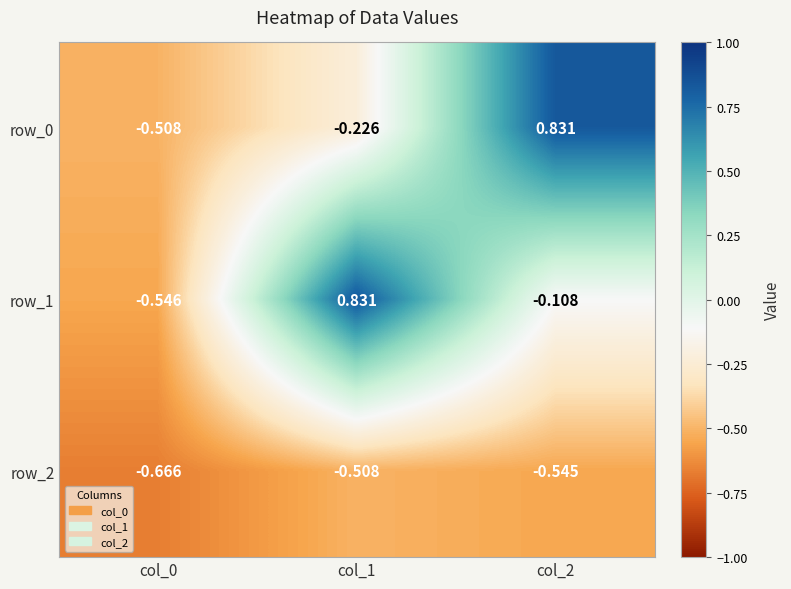

How many categories are shown in the chart?

3